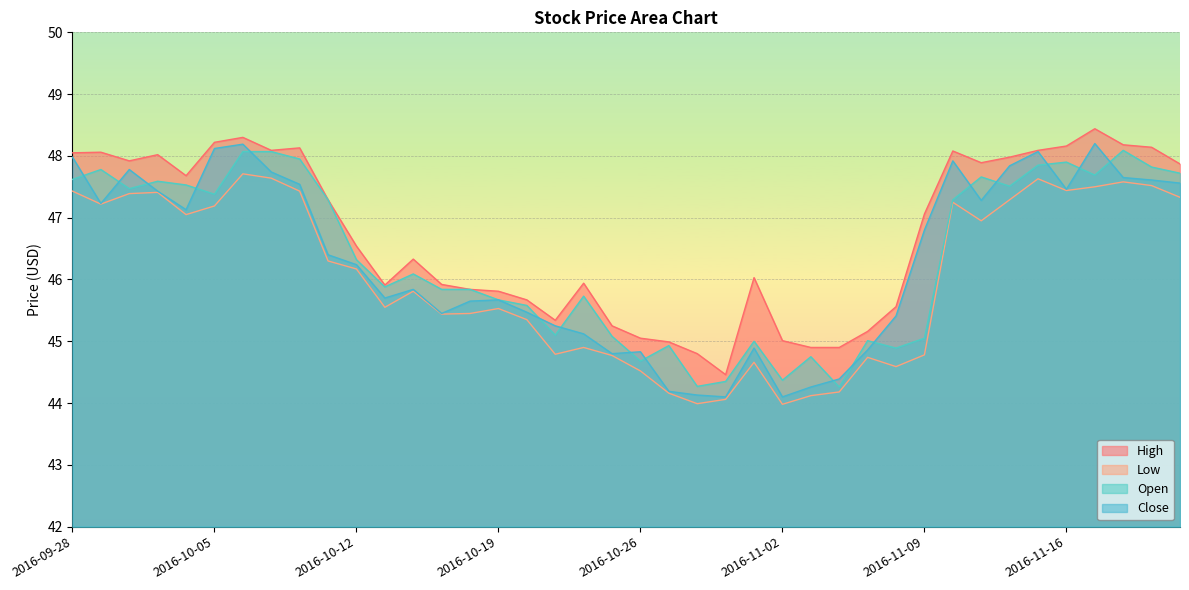

In High, how many points are higher than both neighbors (excluding endpoints)?

9